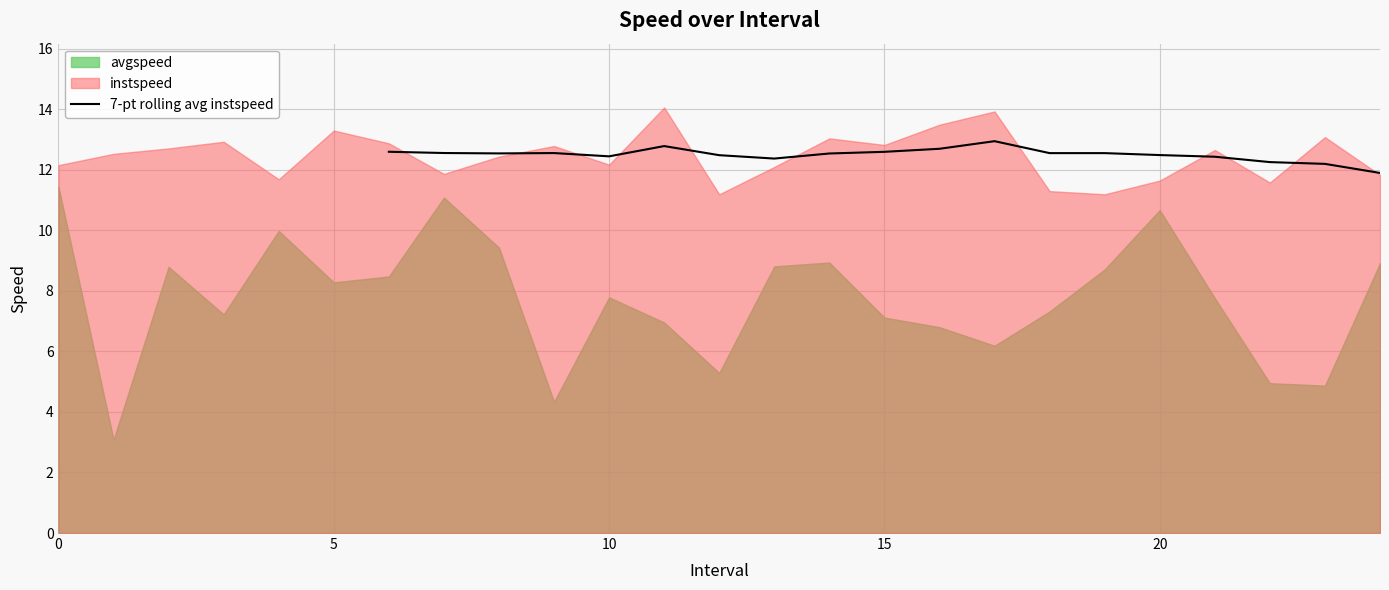

The value at 10 is 21.5. True or false?

False